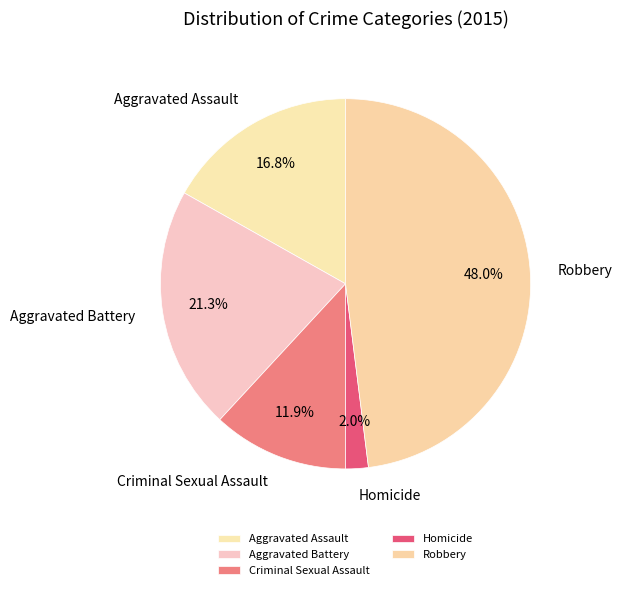

To the nearest percent, what is the average slice percentage?

20%